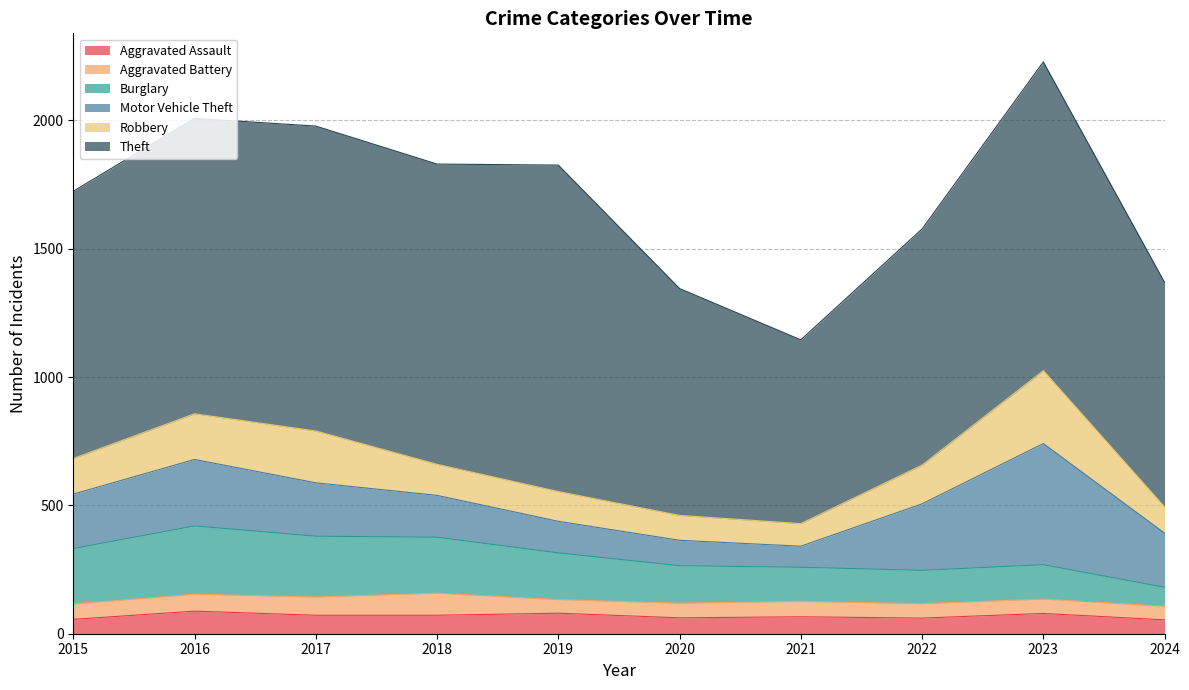

Where is Burglary nearest to the value 170?

2019